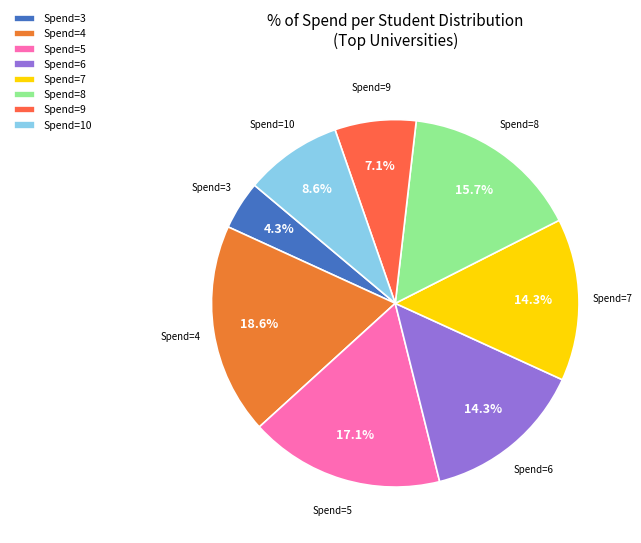

What percentage is NOT represented by Spend=7?

85.7%